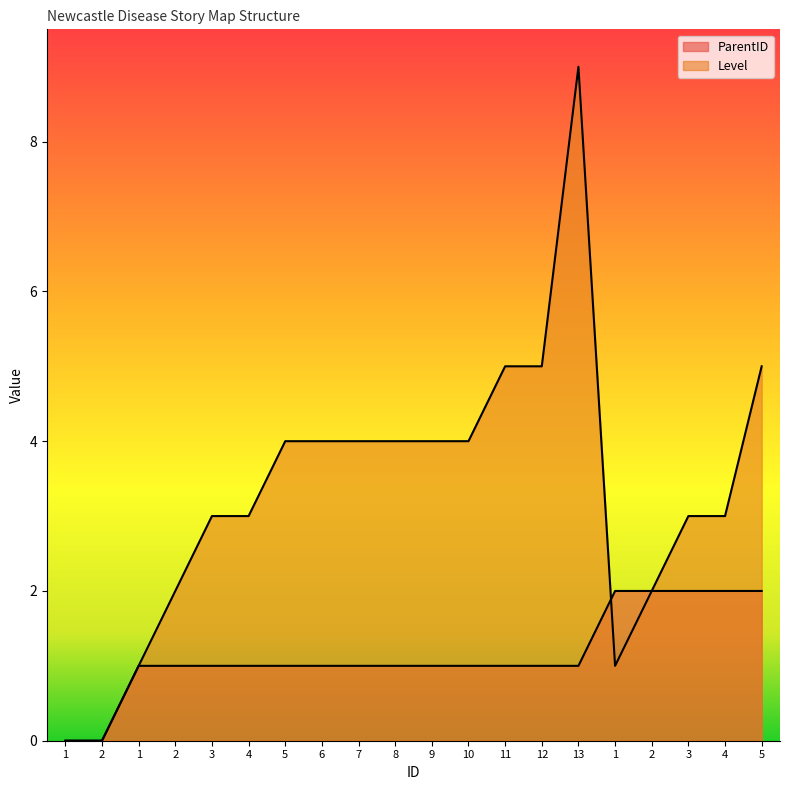

Rank the series by their maximum value, from lowest to highest.

ParentID, Level